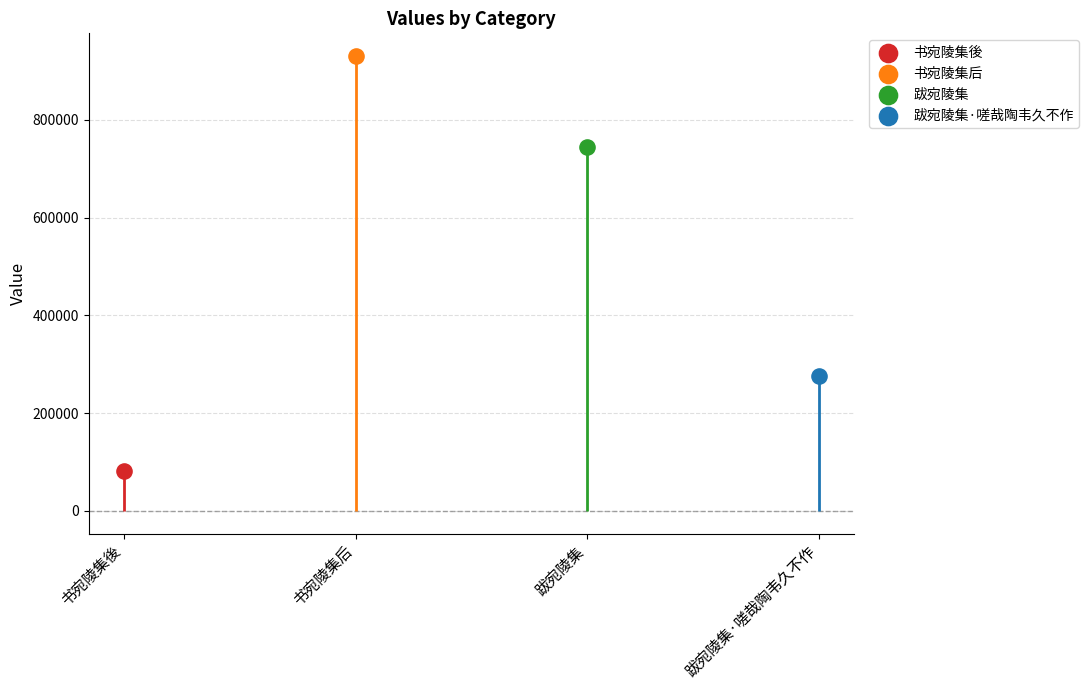

What is the change in value from 书宛陵集後 to 跋宛陵集·嗟哉陶韦久不作?

+194459